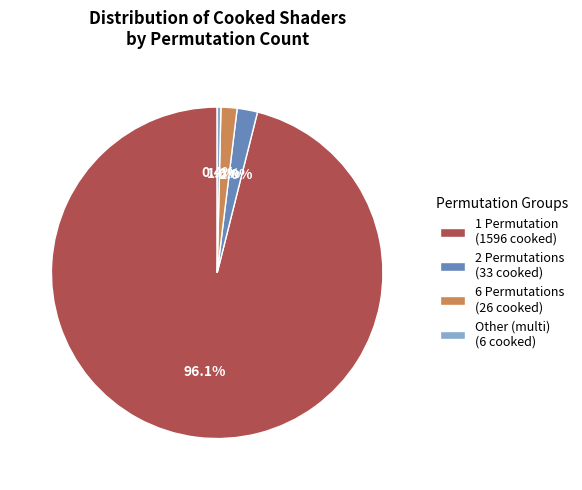

How many segments does this pie chart have?

4